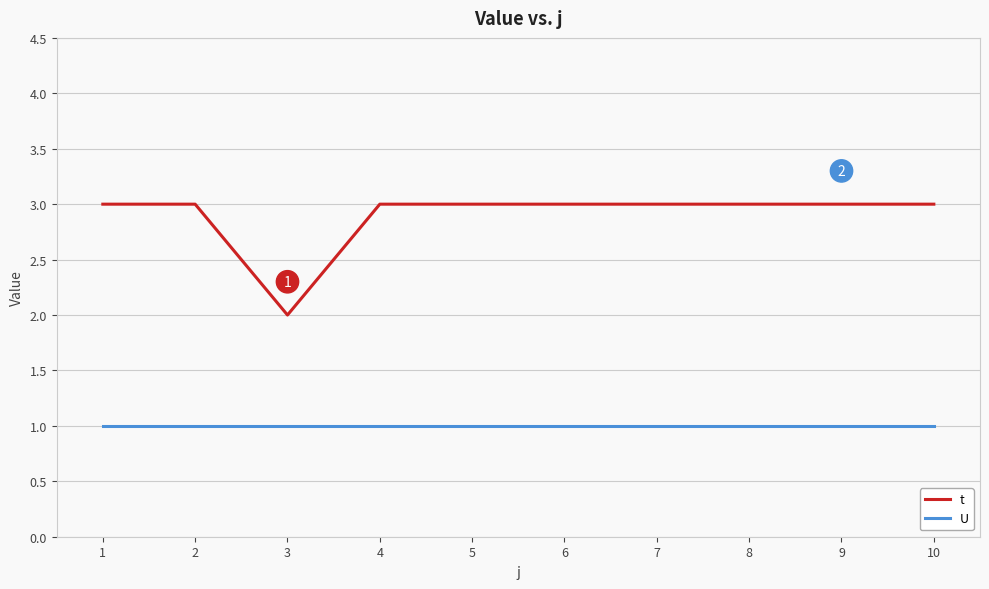

What is the approximate value of U at 6?

1